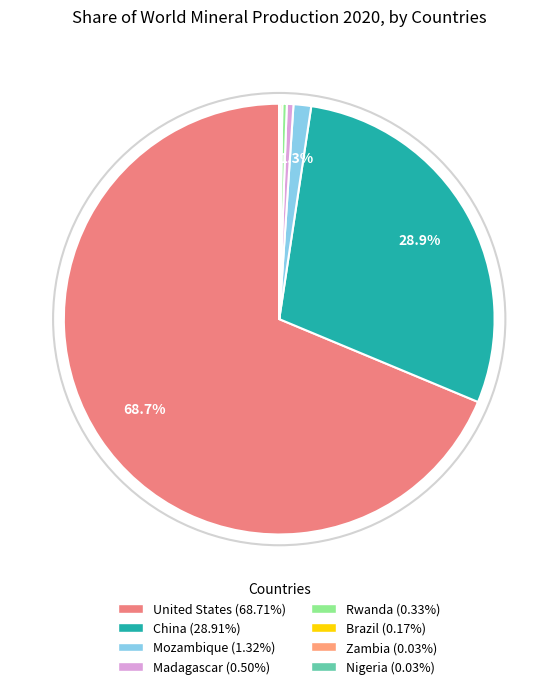

What portion of the pie excludes China?

71.1%